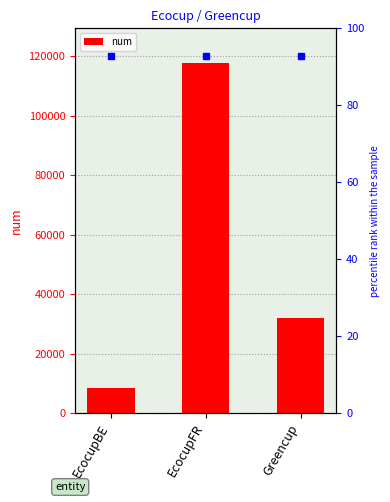

The chart shows a value of 31967 at Greencup. True or false?

True